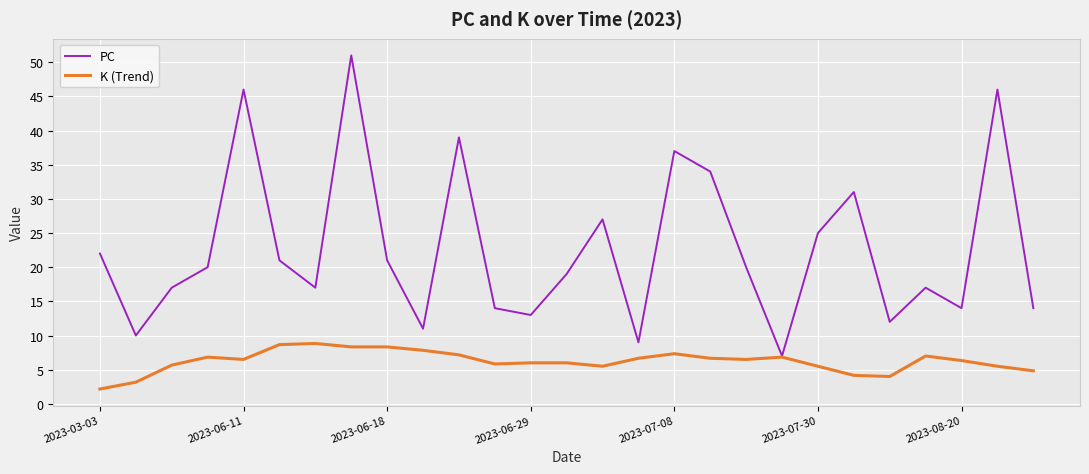

Which series has the largest total across all categories?

PC